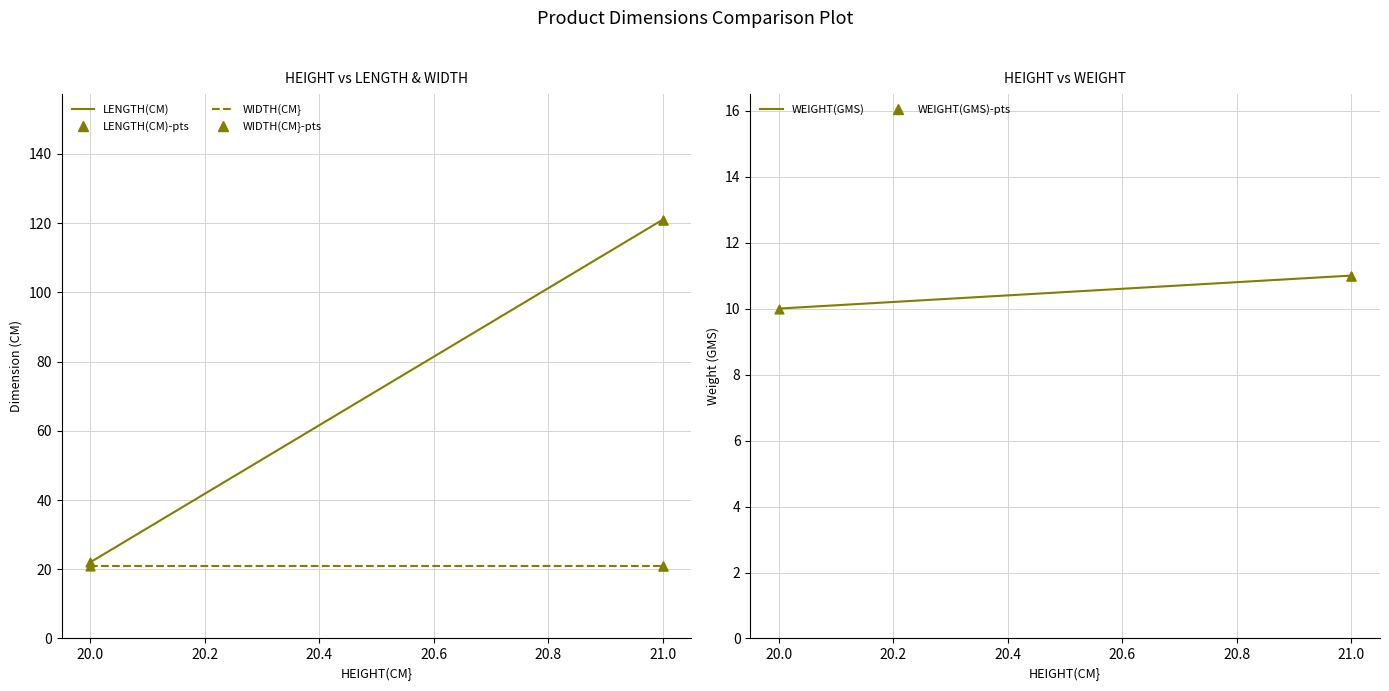

What are all the series names shown in the legend?

LENGTH(CM), WIDTH(CM}, LENGTH(CM)-pts, WIDTH(CM}-pts, WEIGHT(GMS), WEIGHT(GMS)-pts